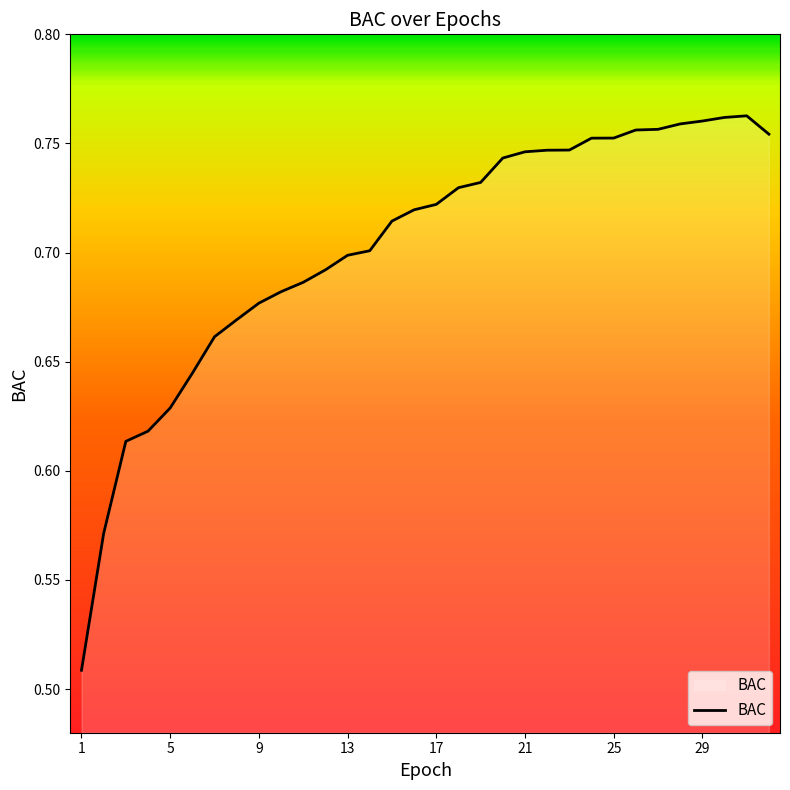

Count the values in the range 0 to 1.

32